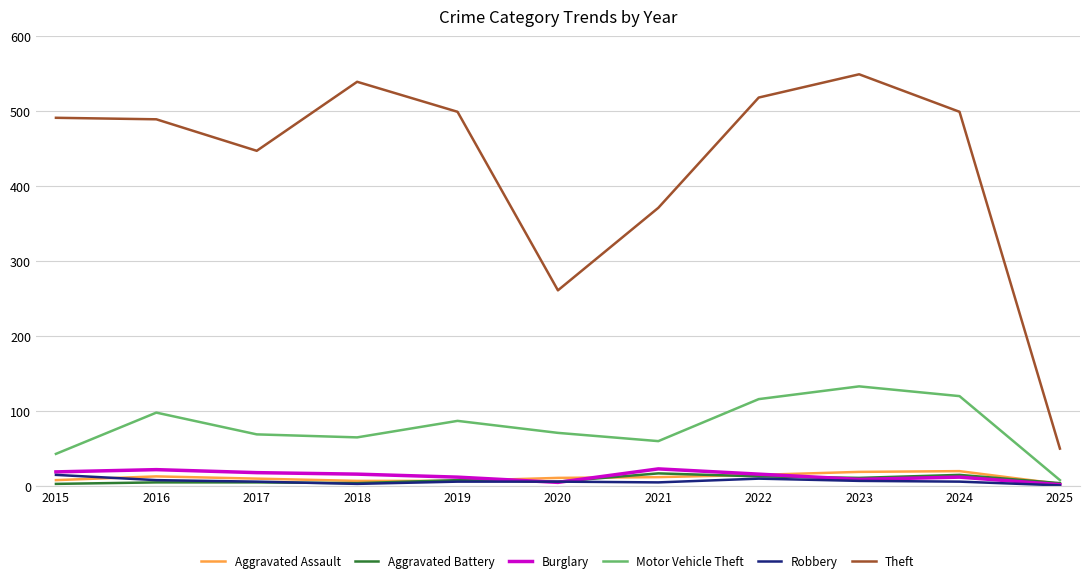

True or false: Burglary and Motor Vehicle Theft cross at least once.

False